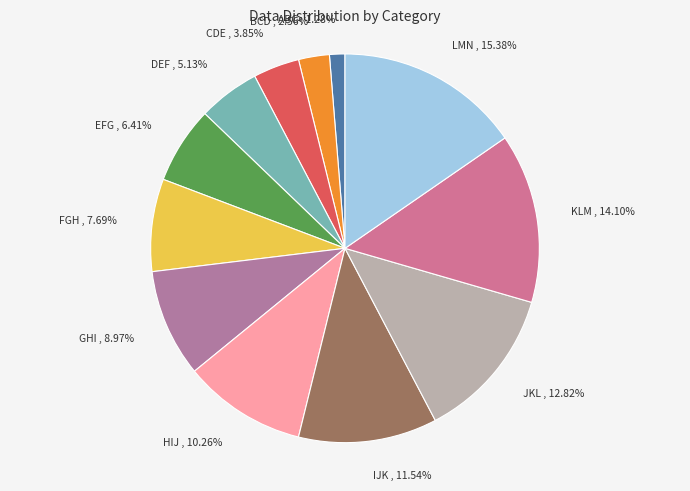

To the nearest percent, what is the difference between the largest and smallest slice percentages?

14%